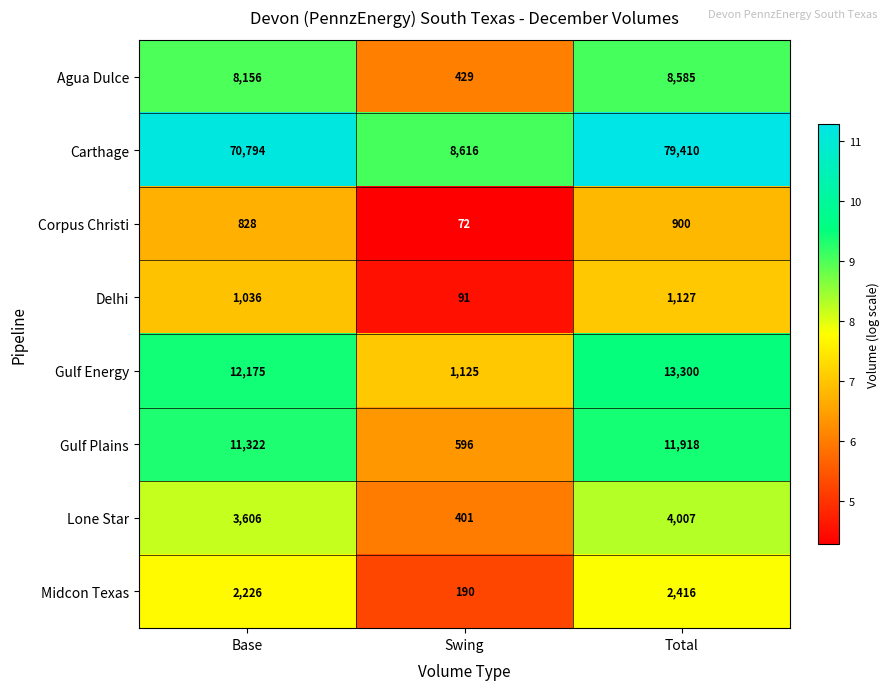

Which series has the largest range (max minus min)?

Carthage